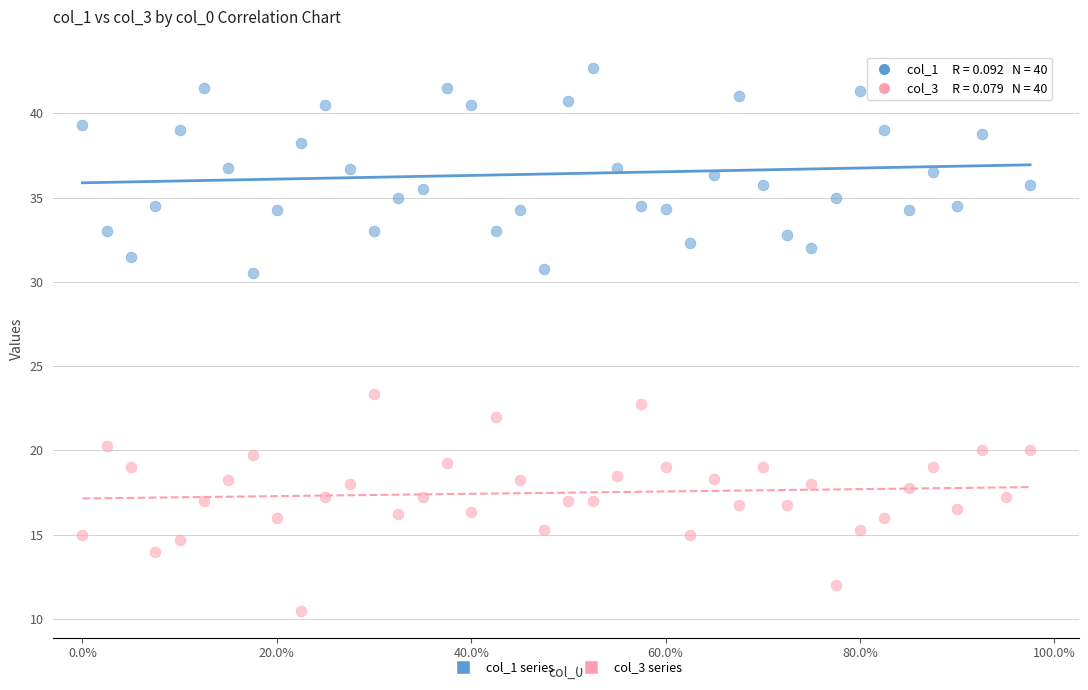

Across all data points, what is the range of X values (max minus min)?

9750.0